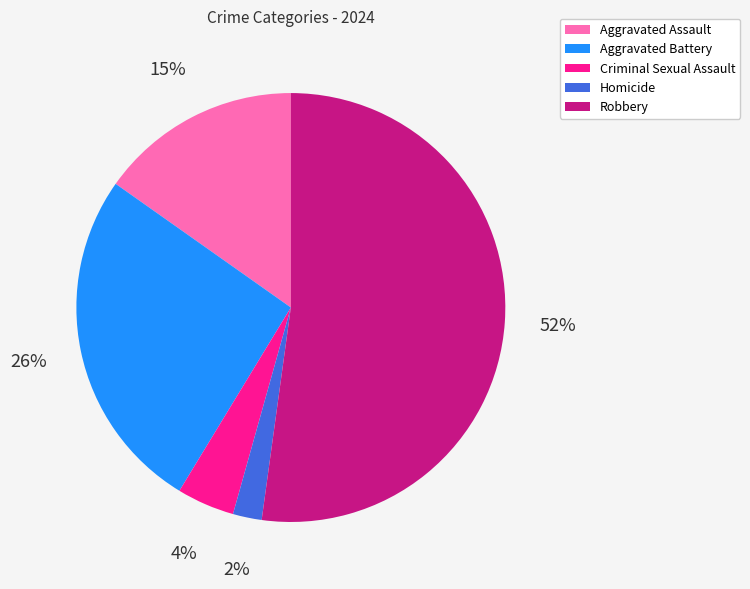

Is it true that Aggravated Assault is 9% of the pie?

False